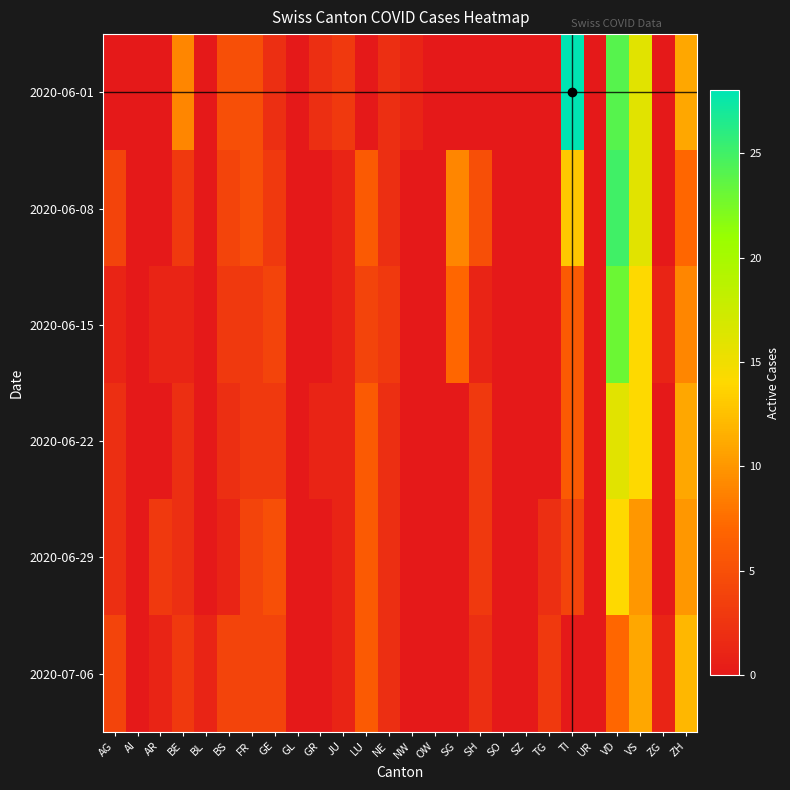

At which category is the sum across all series the highest?

VD